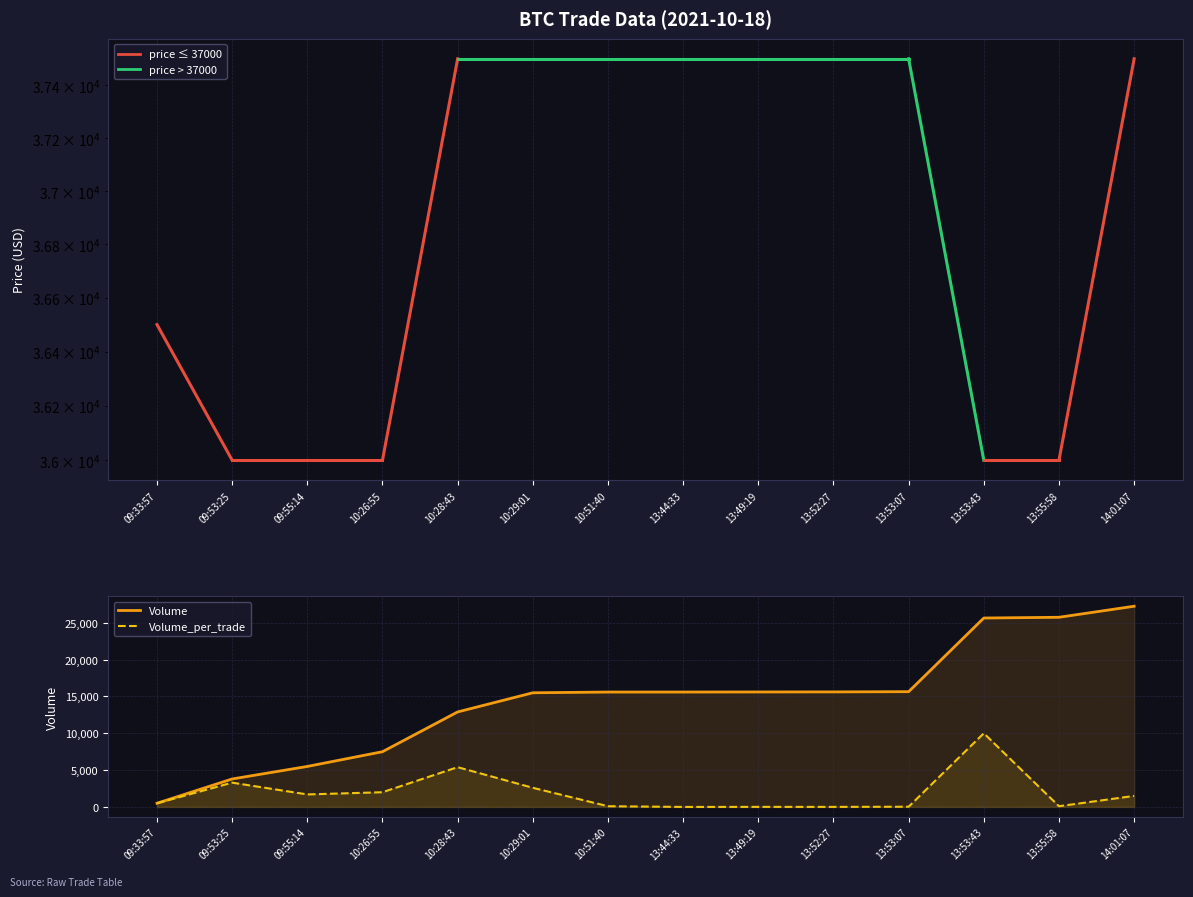

What is the minimum value shown in the chart?

1